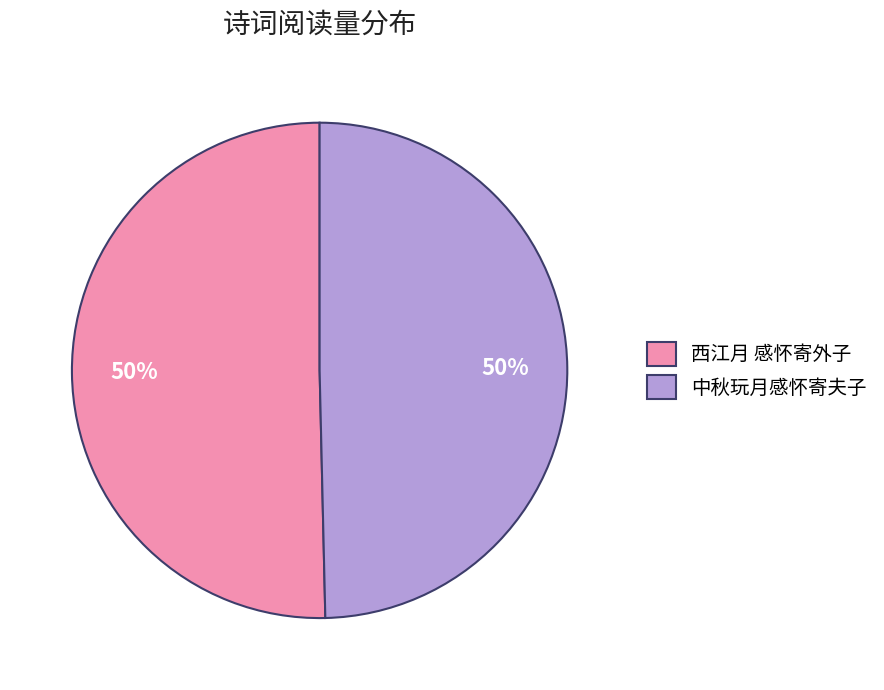

Combined, do 西江月 感怀寄外子 and 中秋玩月感怀寄夫子 account for over 50%?

Yes